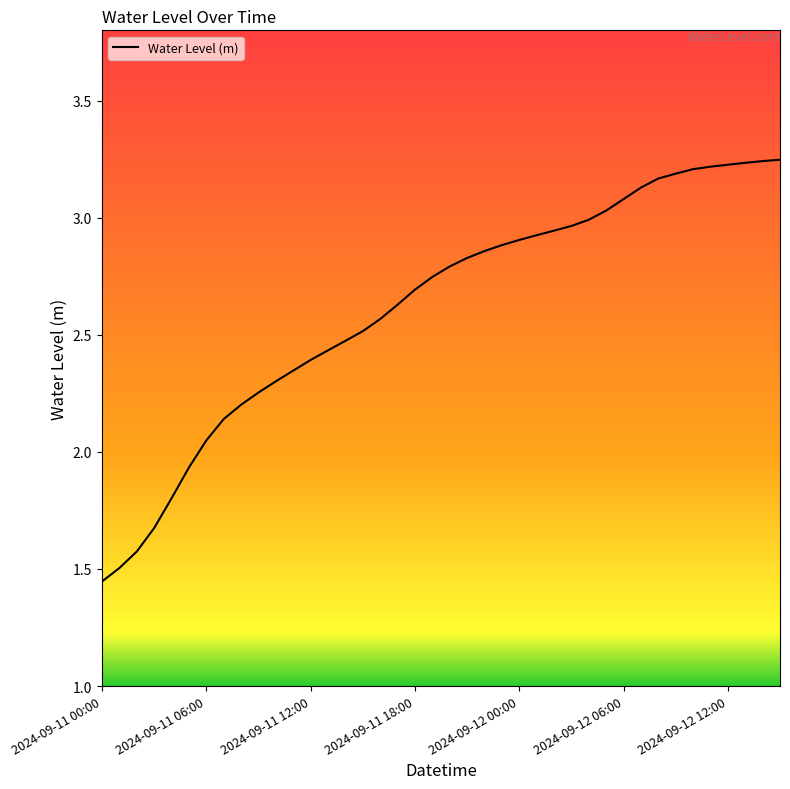

What is the difference between the maximum and minimum values?

1.8